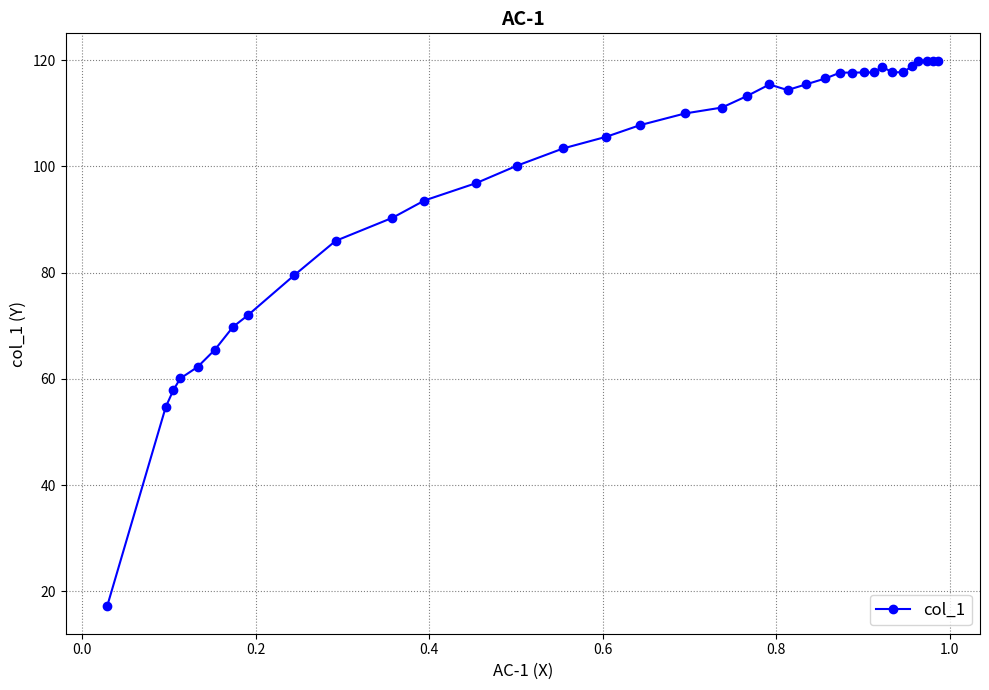

What is the value of the 30th point from the left?

117.7